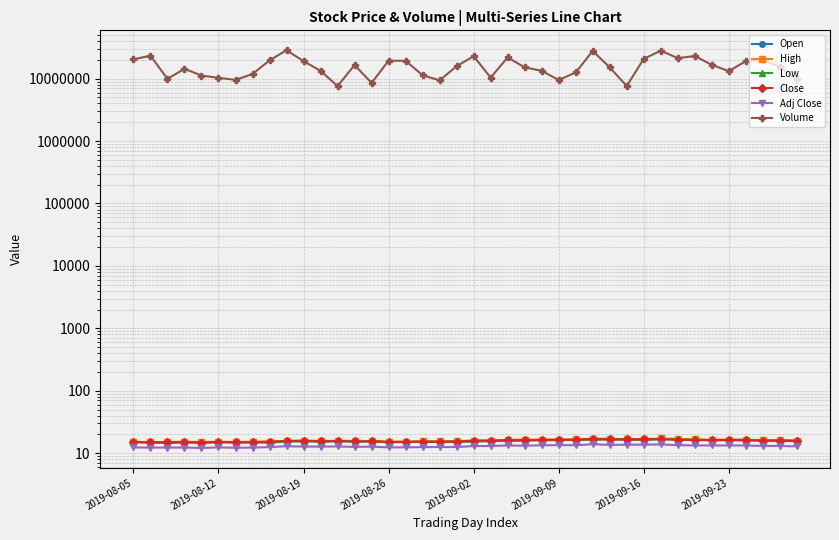

Where is Low nearest to the value 15?

2019-08-12